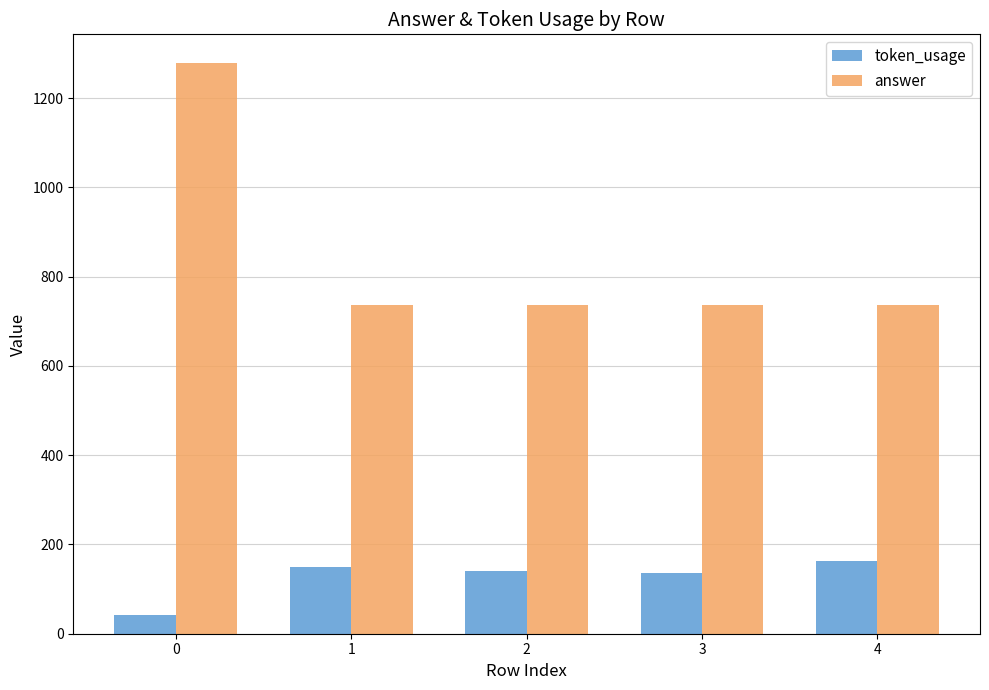

How many bars are there in each group?

2